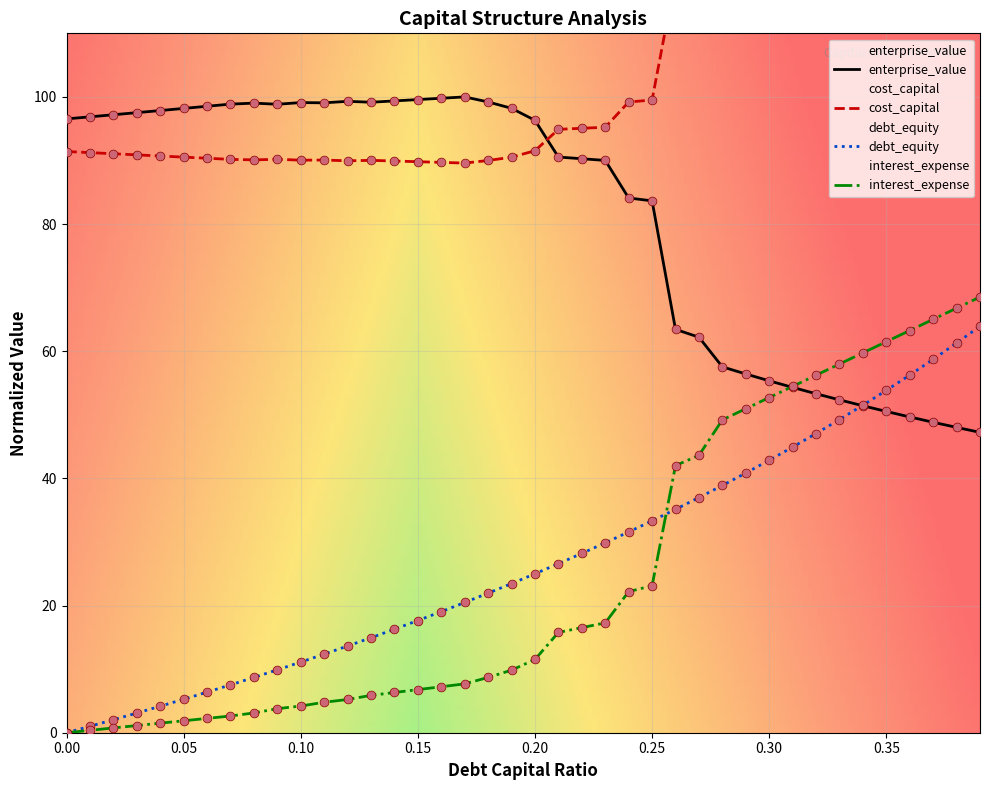

At which category is the sum across all series the highest?

0.39